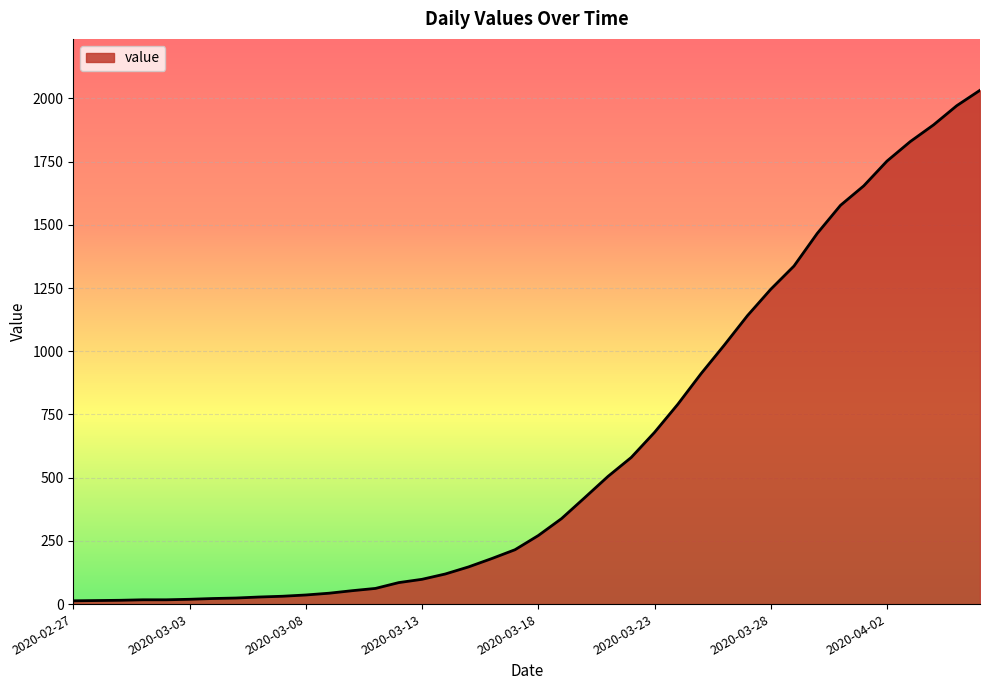

How many lines are shown in the chart?

1